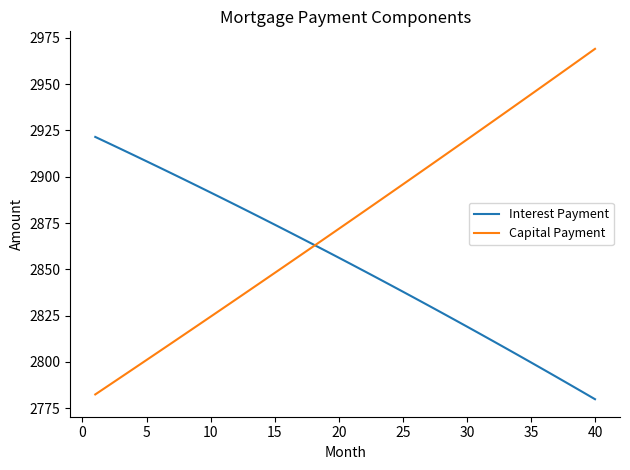

What is the lowest value of the Capital Payment series?

2782.4